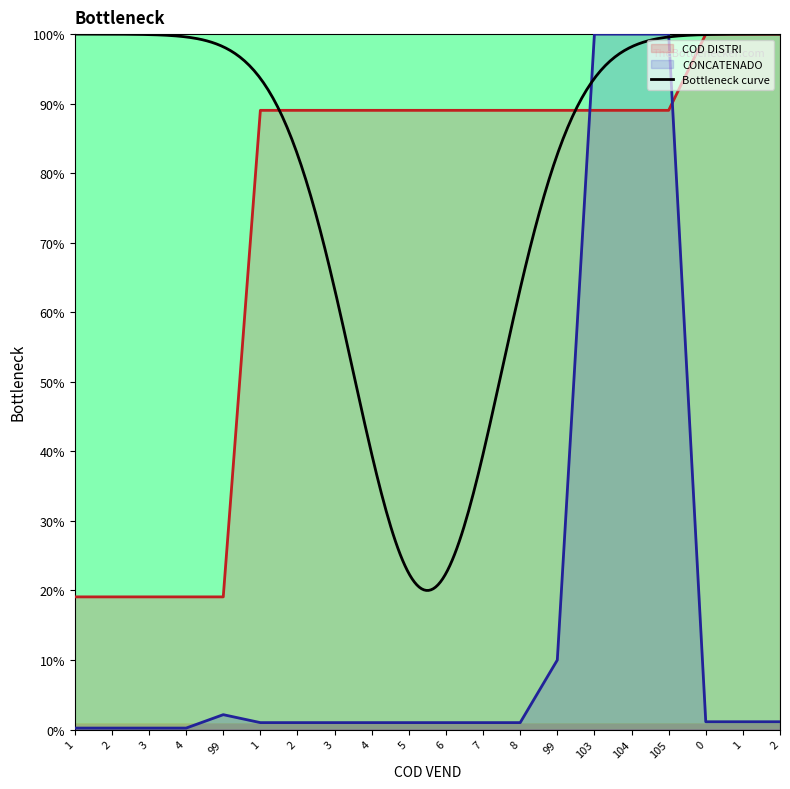

What is the label of the 13th point from the left?

8